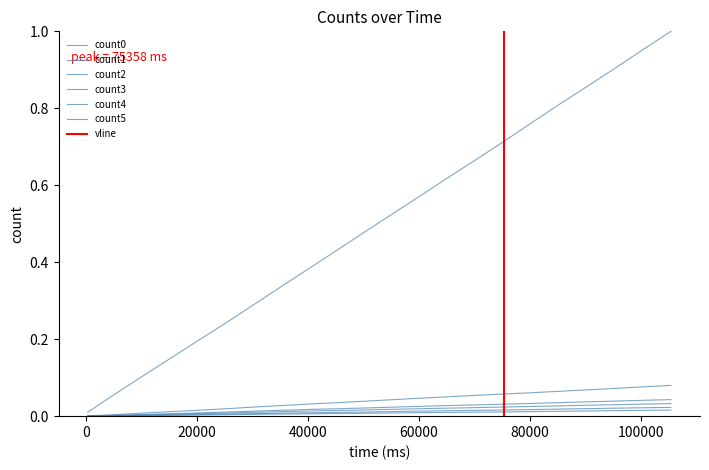

Count the number of data series in this chart.

6